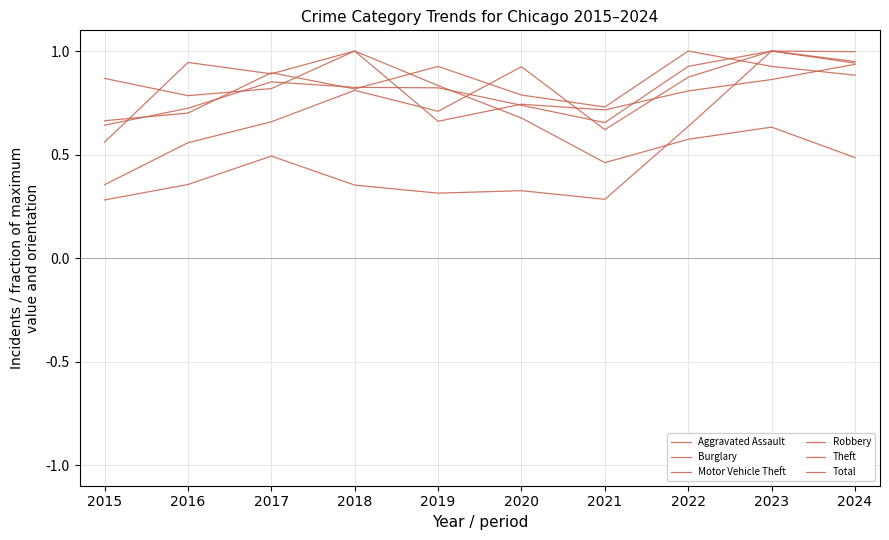

Is this an area chart (filled region under the line)?

No